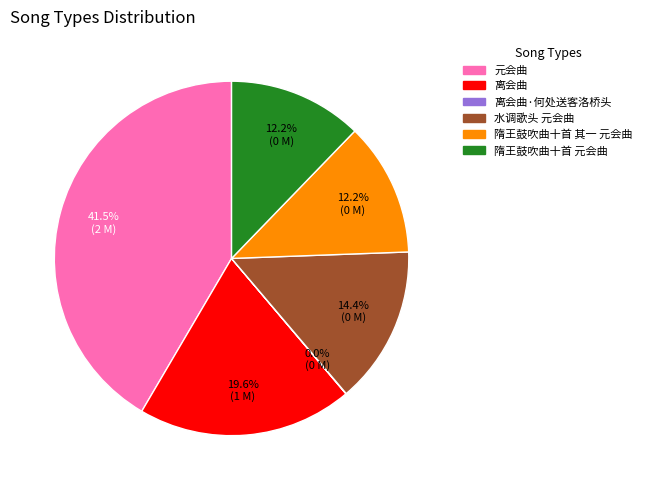

Combined, do 元会曲 and 离会曲 account for over 50%?

Yes